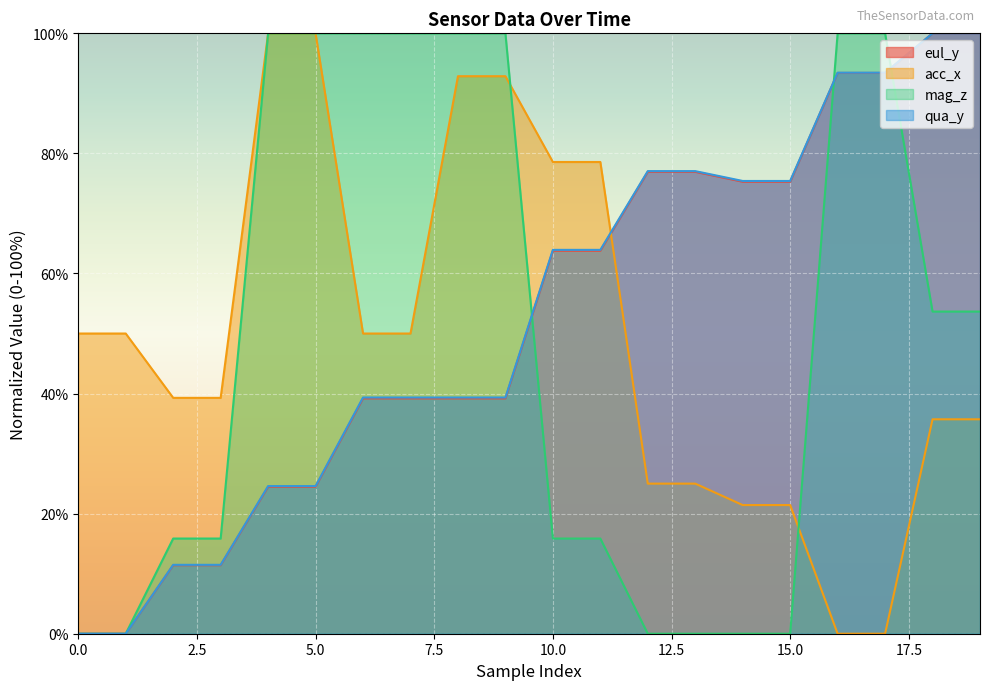

What is the sum of the eul_y values at 10 and 8?

103.0